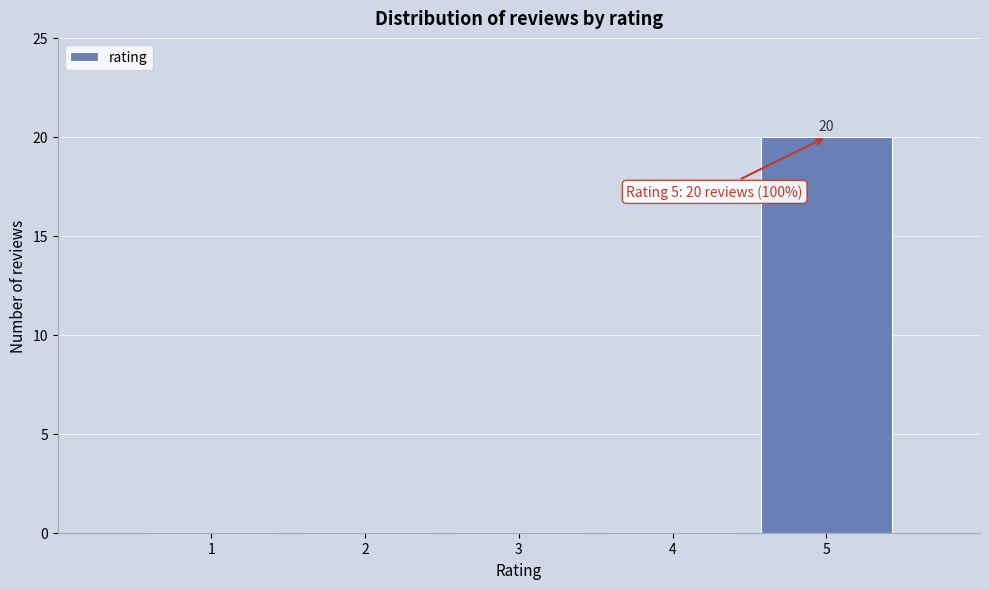

Reading left to right, list all the values displayed in this chart.

1=0	2=0	3=0	4=0	5=20